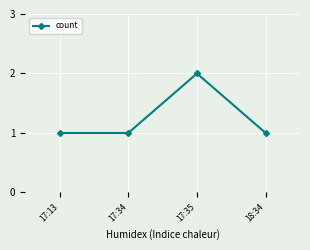

What is the label of the 1st point from the right?

18:34